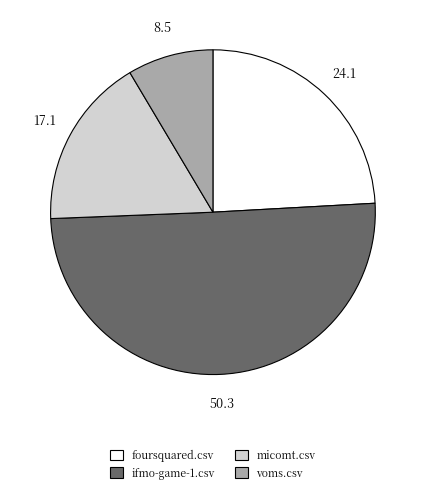

What is the largest slice in the pie chart?

ifmo-game-1.csv